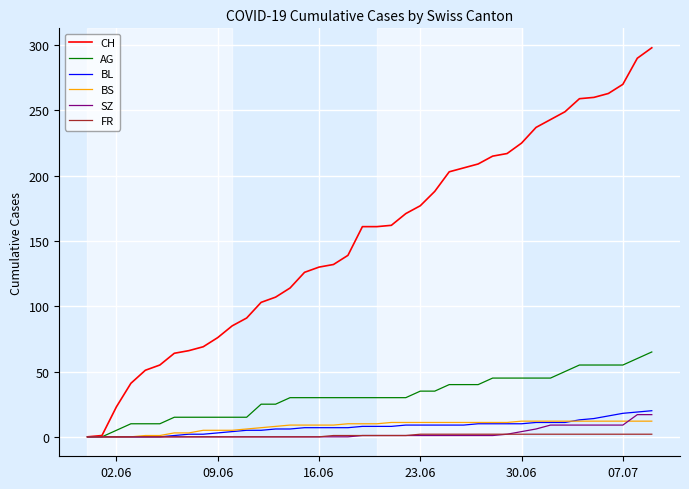

Which series has the largest range (max minus min)?

CH